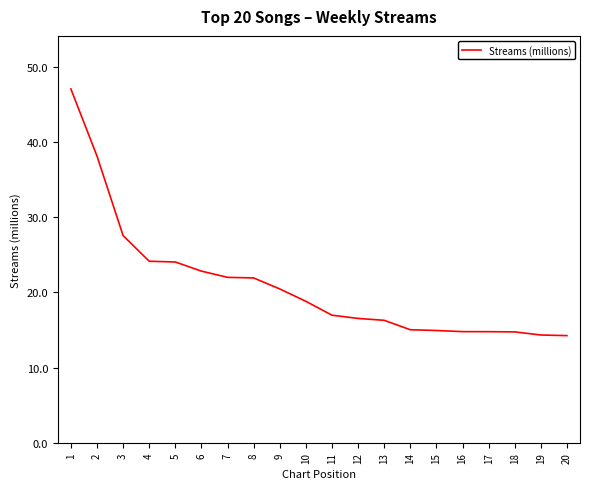

Where is the data nearest to the value 30?

3